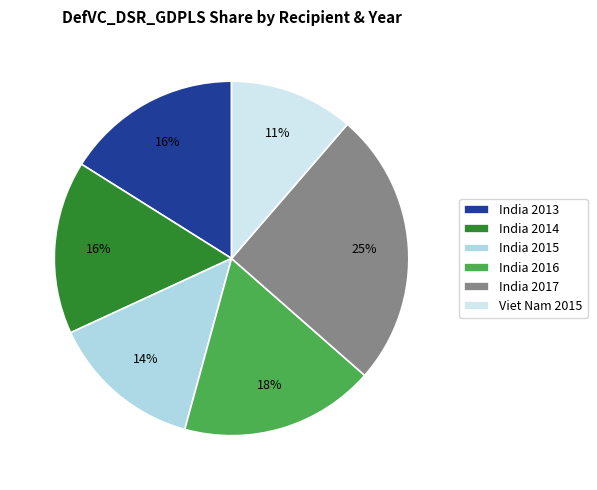

Count the number of slices in the pie.

6